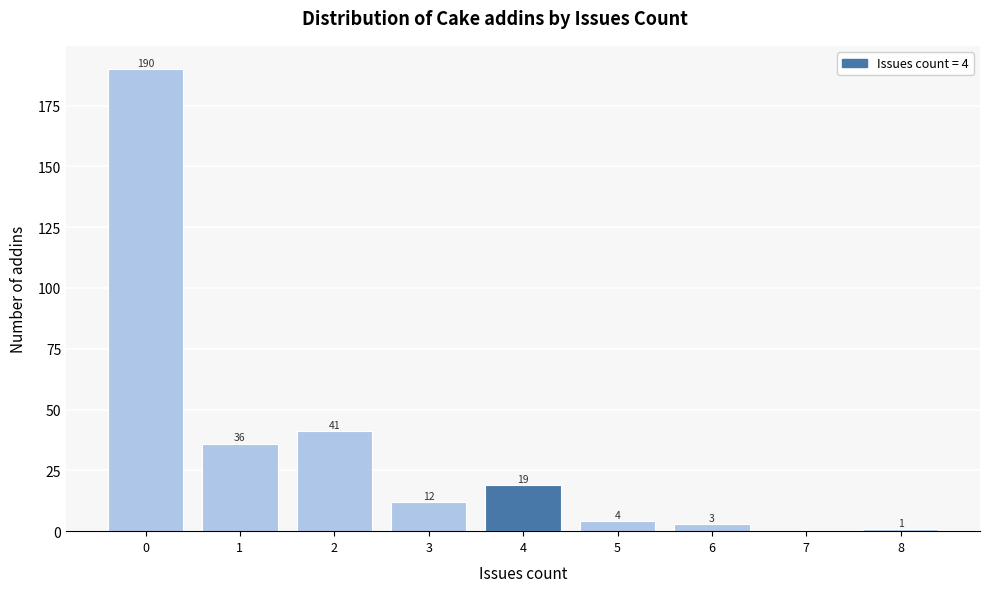

Reading left to right, list all the values displayed in this chart.

0=190	1=36	2=41	3=12	4=19	5=4	6=3	7=0	8=1